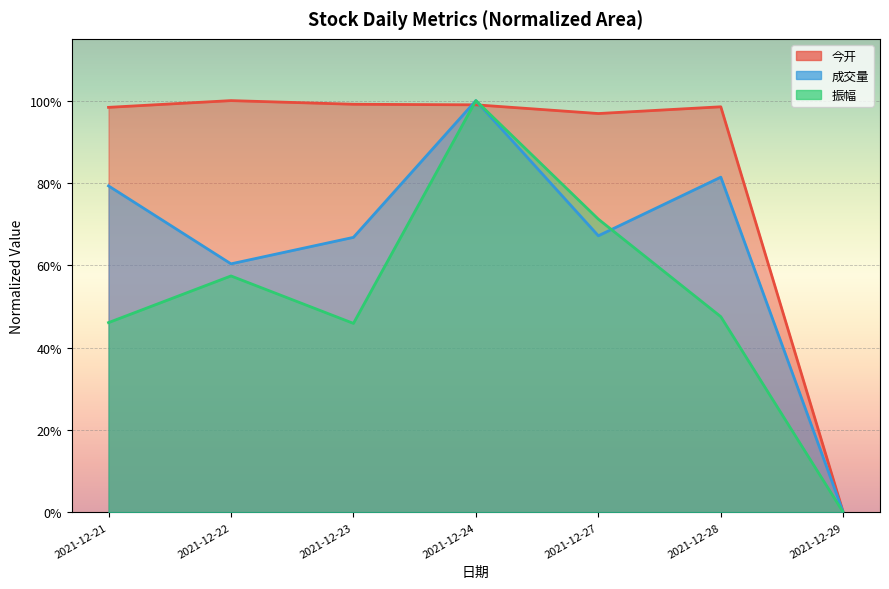

True or false: 振幅 and 今开 cross at least once.

True